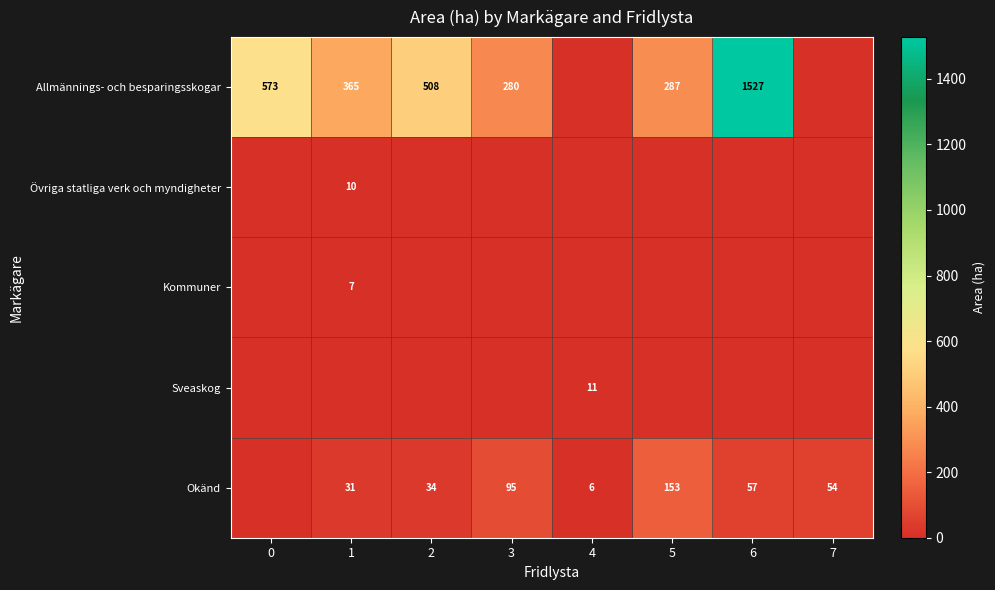

Is the value of Okänd at 6 greater than the value of Allmännings- och besparingsskogar at 2?

No